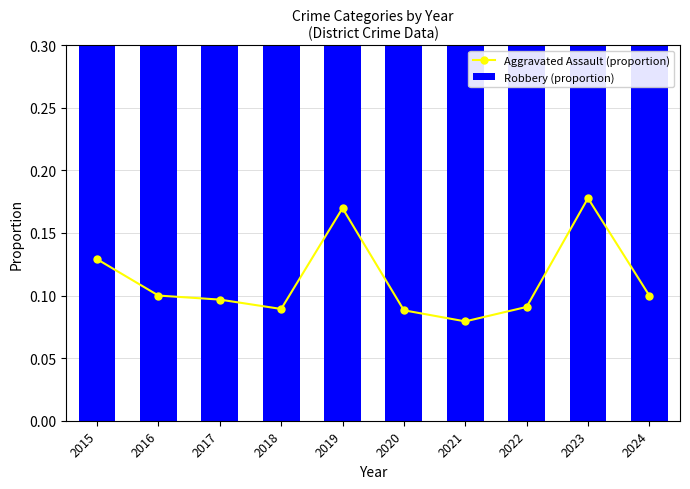

What is the sum of all Robbery (proportion) values?

7.1